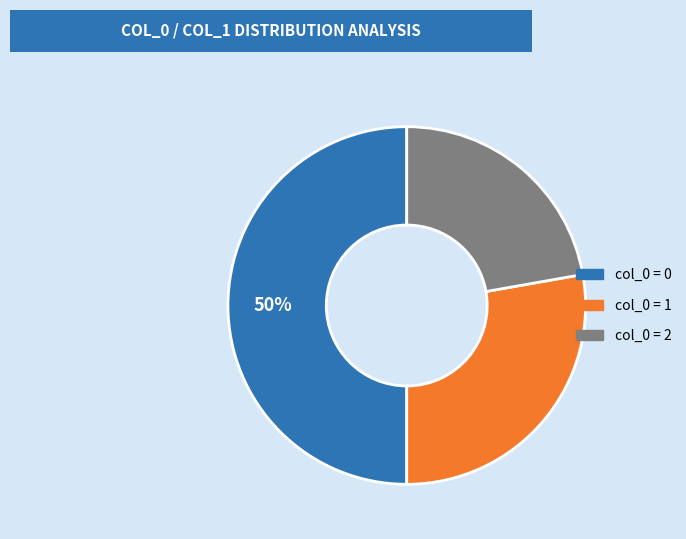

How many segments does this pie chart have?

3